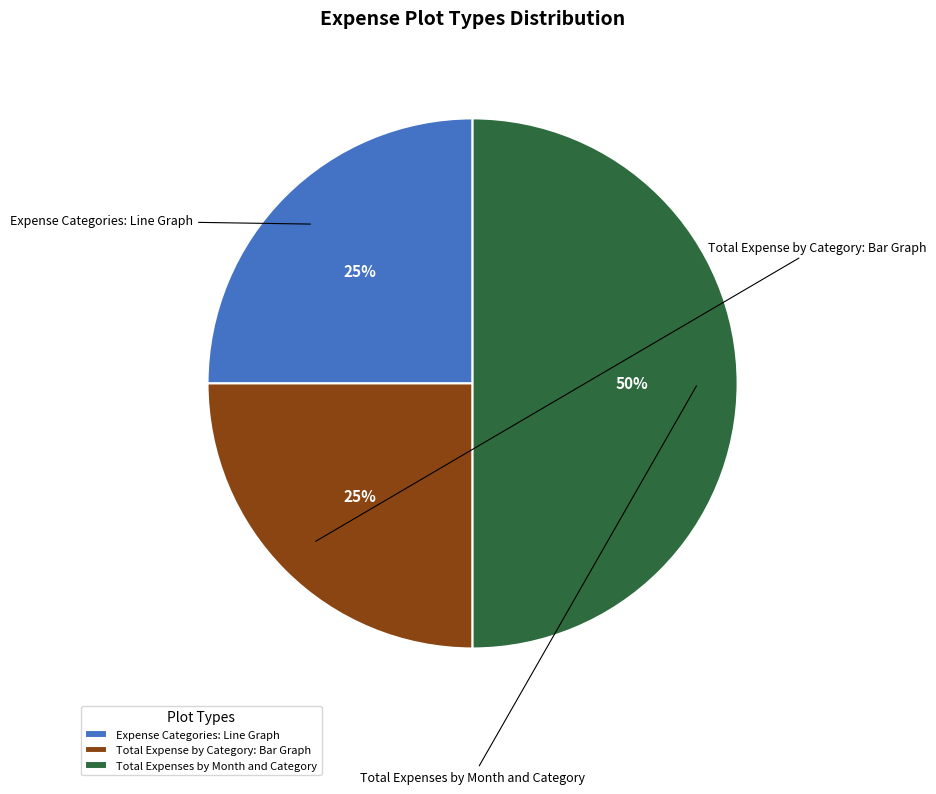

What is the change in value from Expense Categories: Line Graph to Total Expenses by Month and Category?

+1